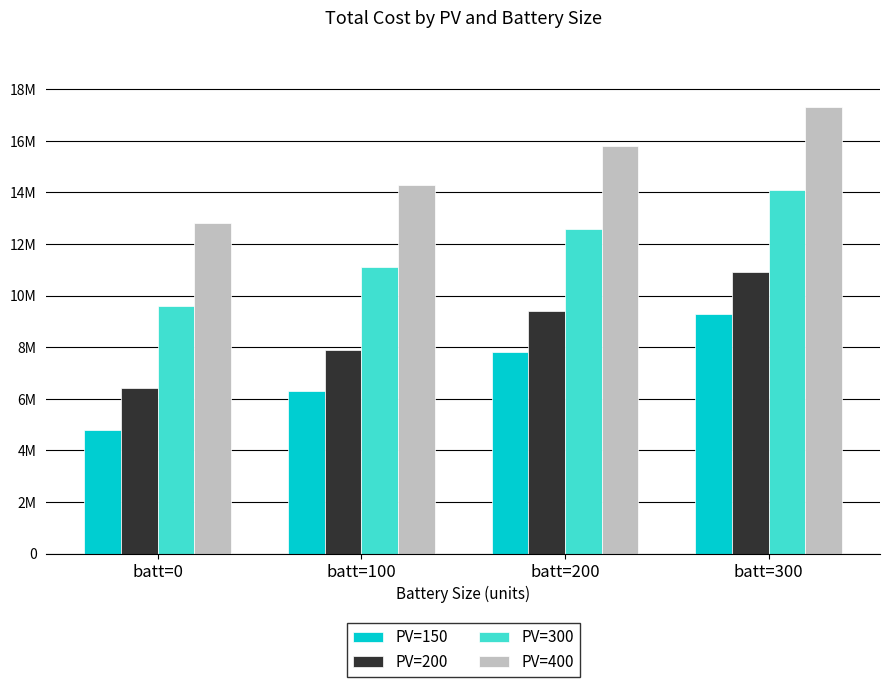

What are all the series names shown in the legend?

PV=150, PV=200, PV=300, PV=400